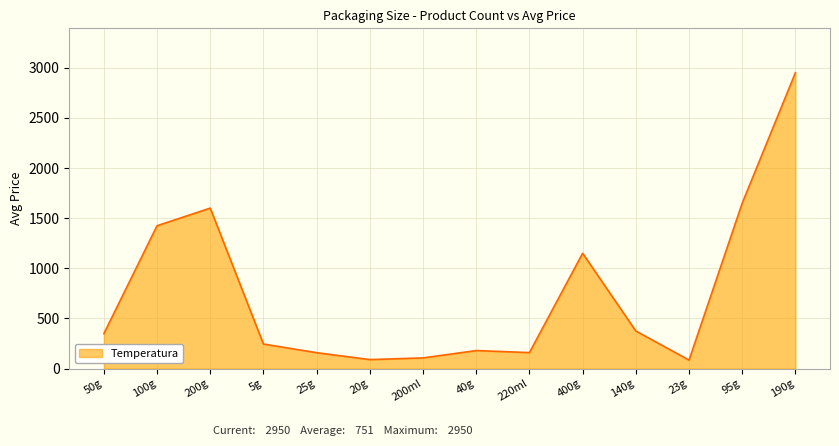

What is the smallest value displayed?

85.0